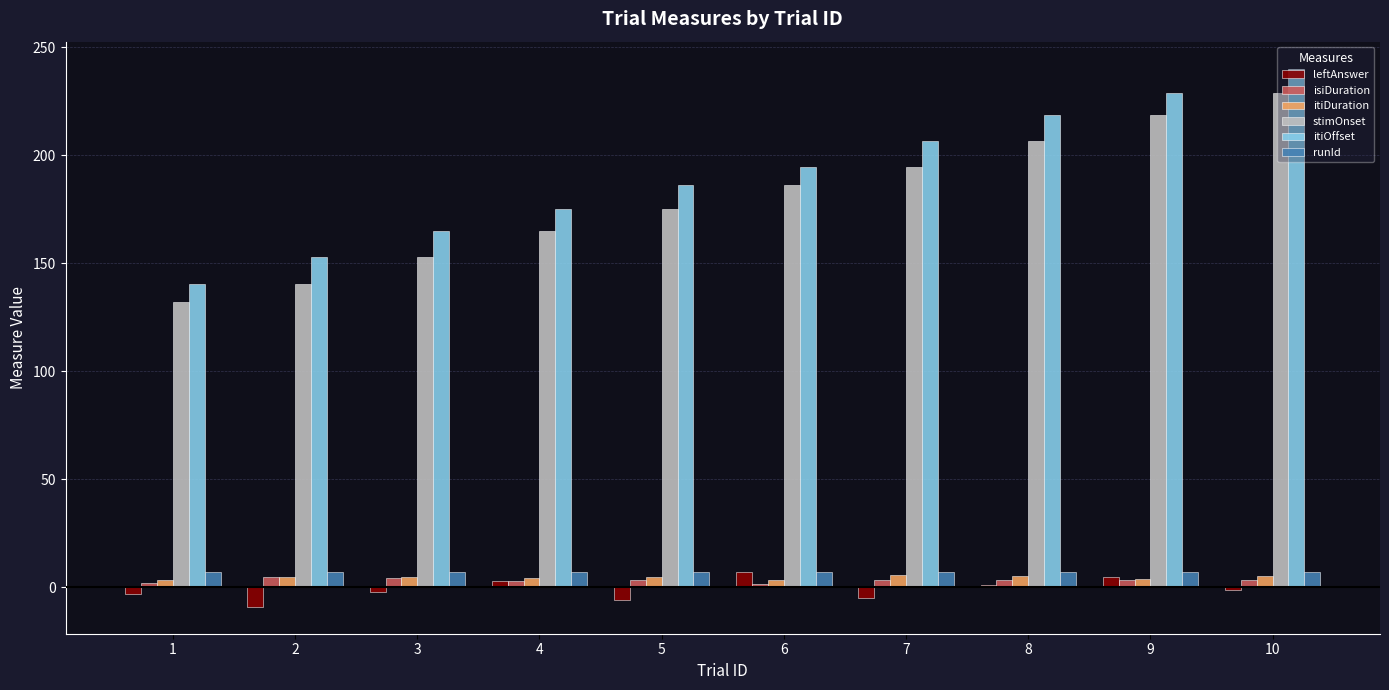

Does the chart contain any negative values?

Yes